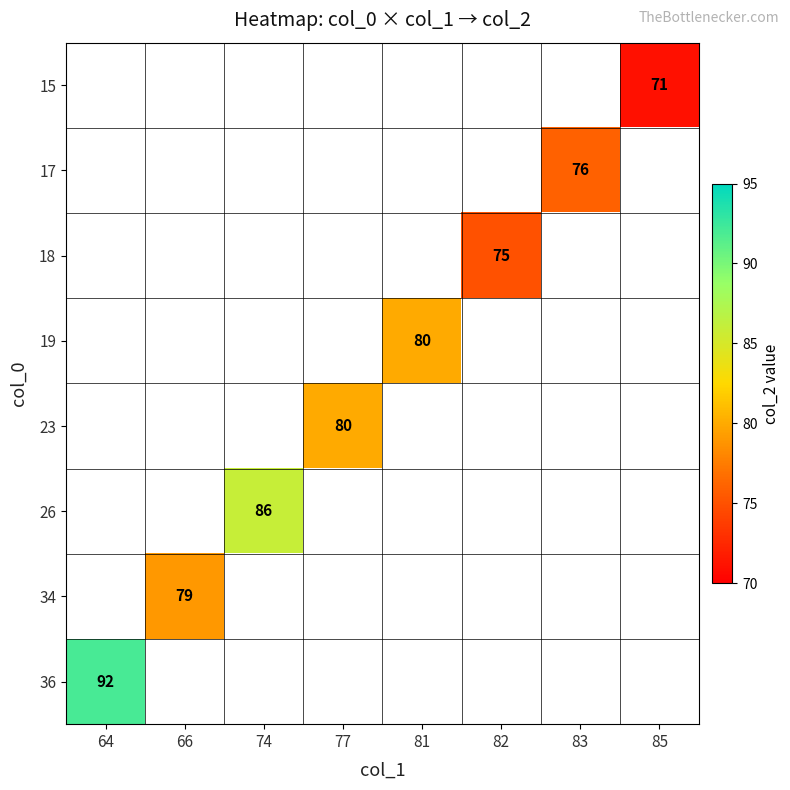

The value of 34 at 66 is 52. True or false?

False